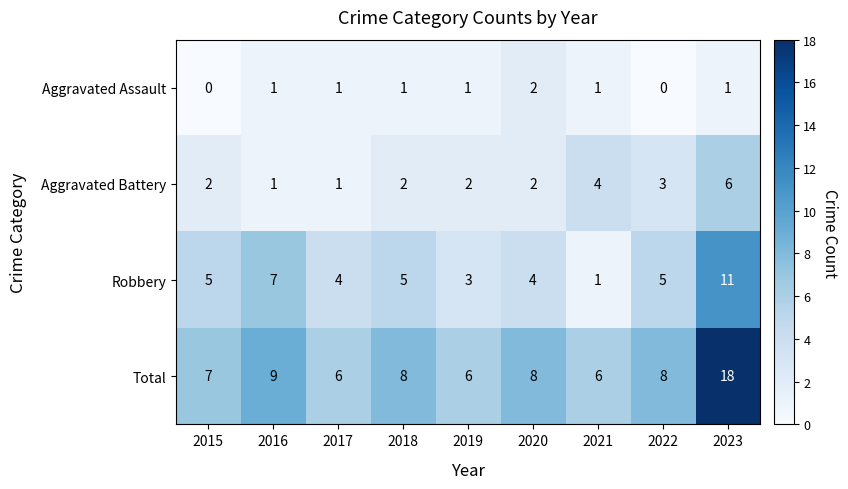

Which series has the largest total across all categories?

Total